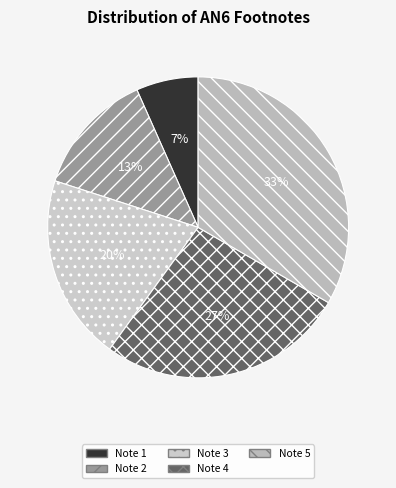

Which slice is the smallest?

Note 1